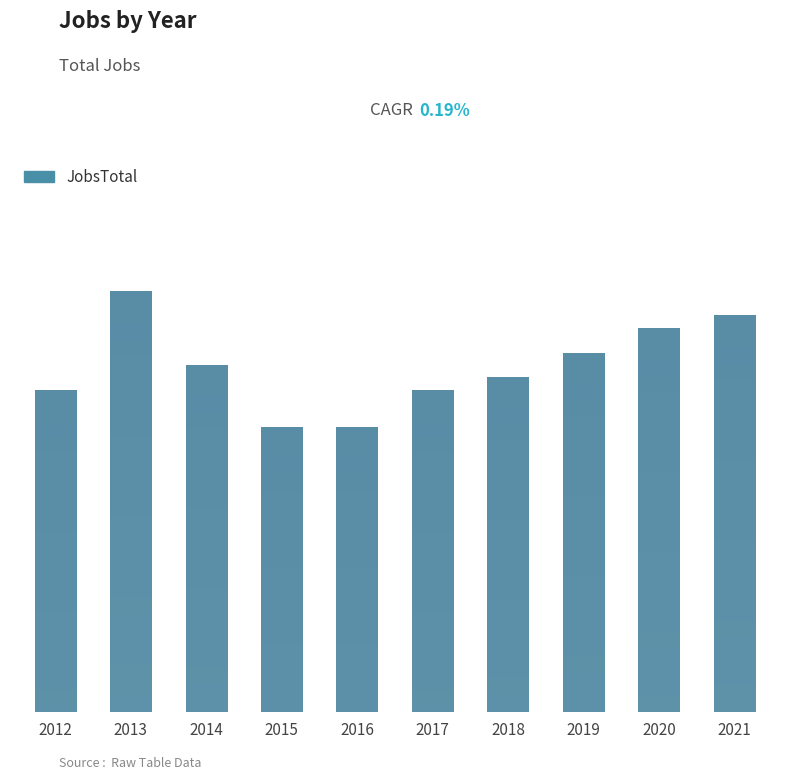

List the labels in order of value, largest first.

2013, 2021, 2020, 2019, 2014, 2018, 2012, 2017, 2015, 2016